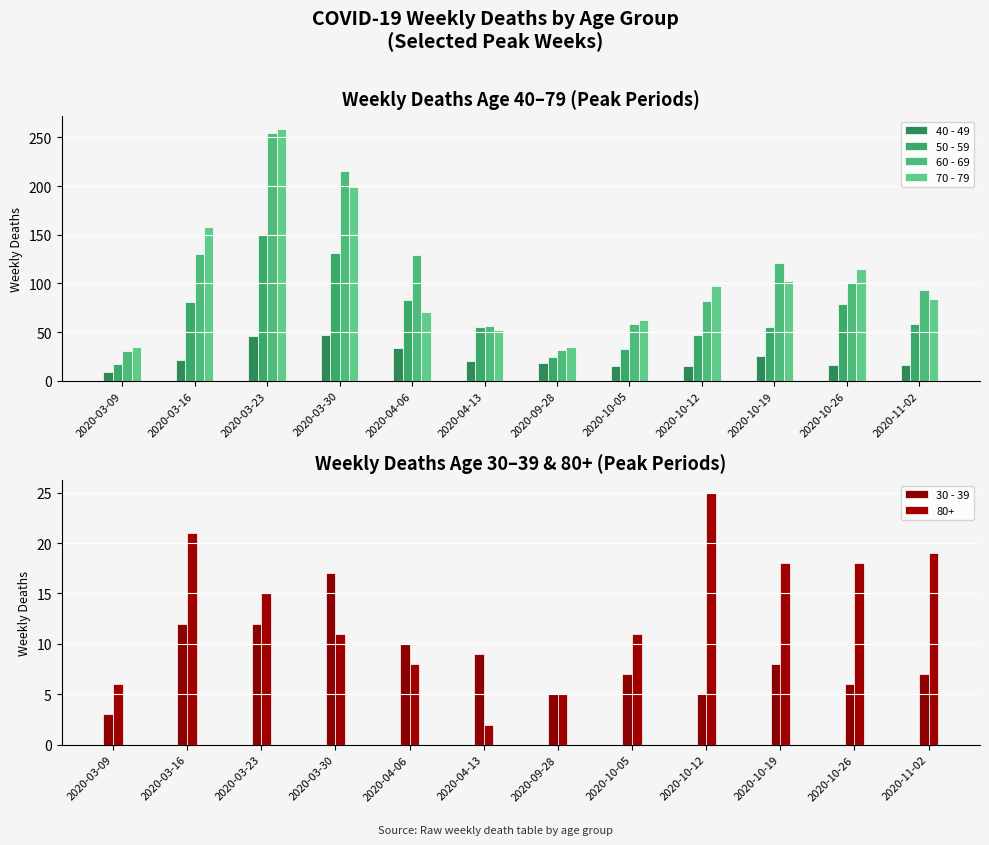

Where does the 40 - 49 series first go above 20?

2020-03-16